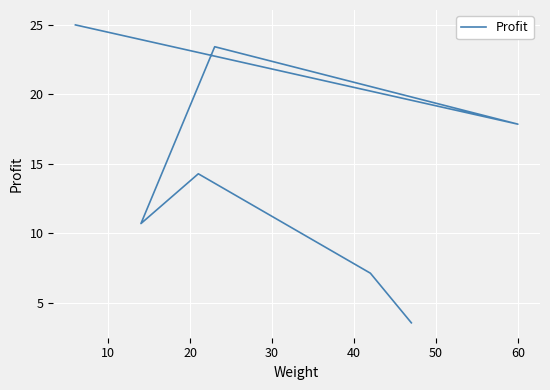

What is the difference between the maximum and minimum values?

21.4